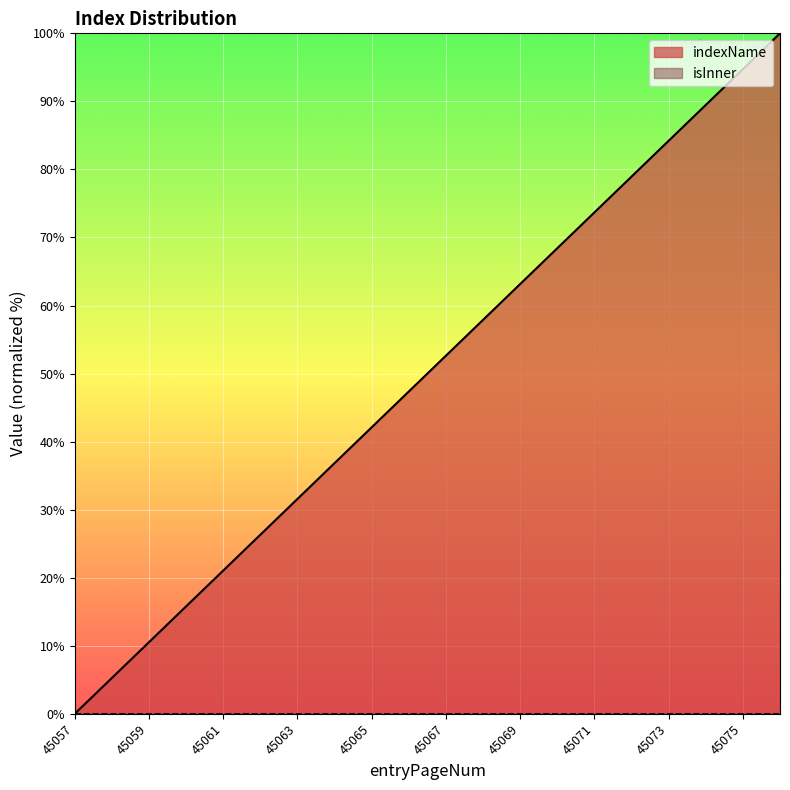

Approximately how many times larger is the value at 45058 compared to 45060?

0.3